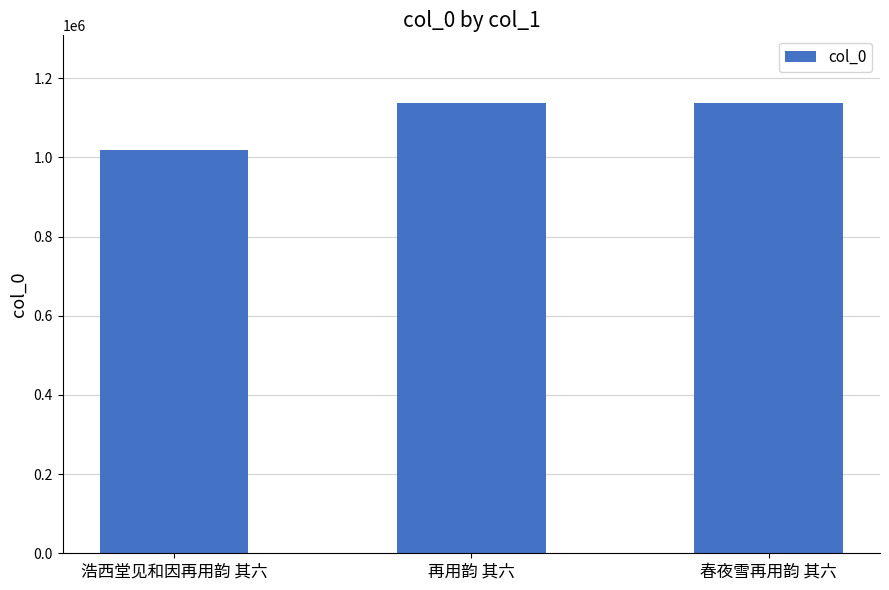

What is the maximum value shown in the chart?

1137866